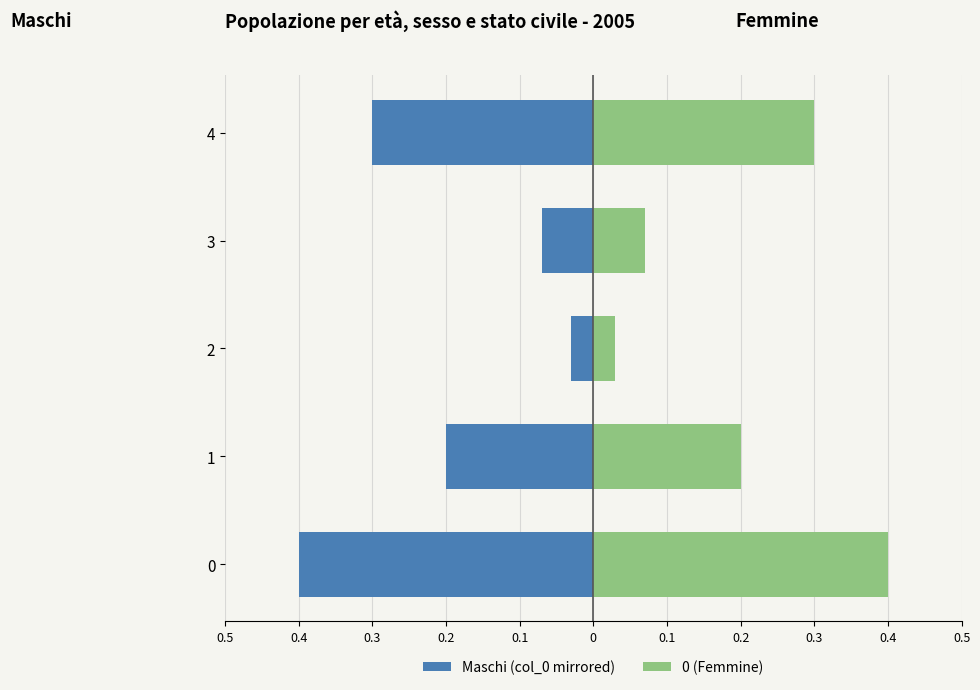

True or false: Maschi (col_0 mirrored) has a value of -0.0 at 3.

False